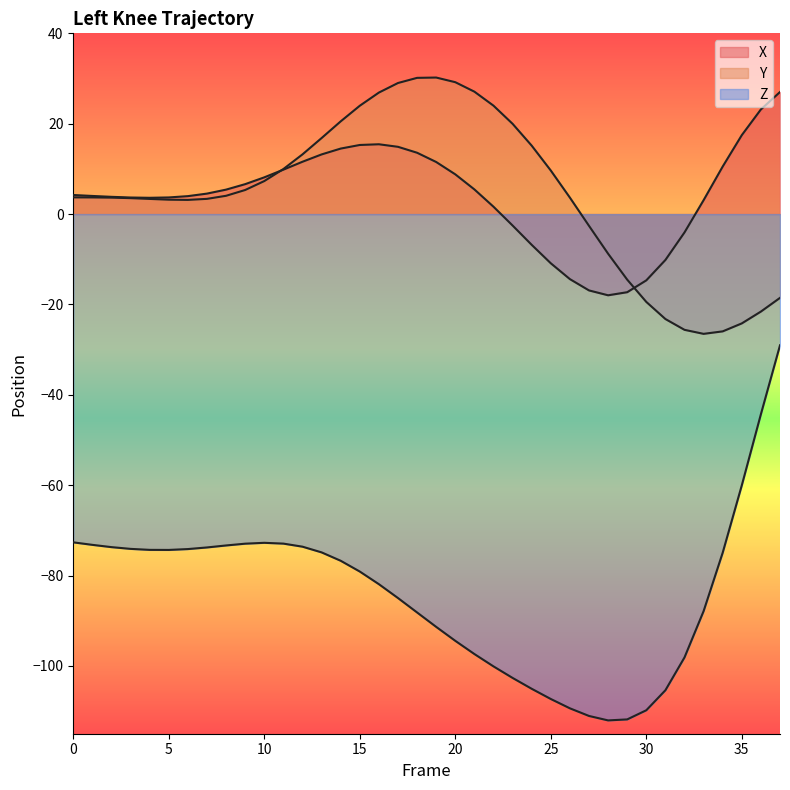

True or false: X and Z intersect in this chart.

False